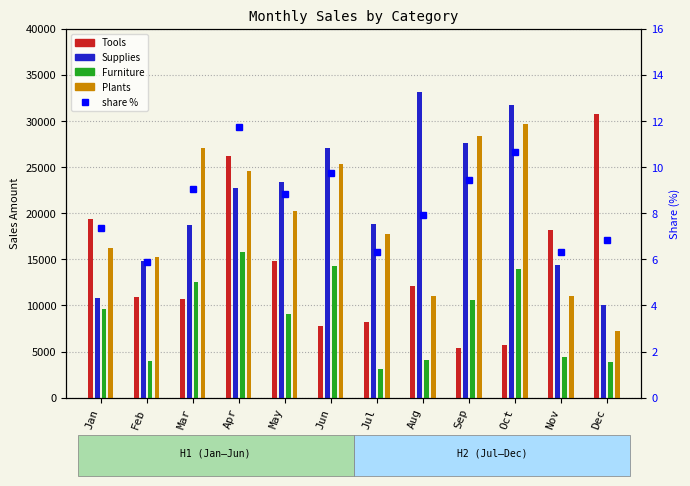

True or false: Plants has a value of 48526.6 at Mar.

False